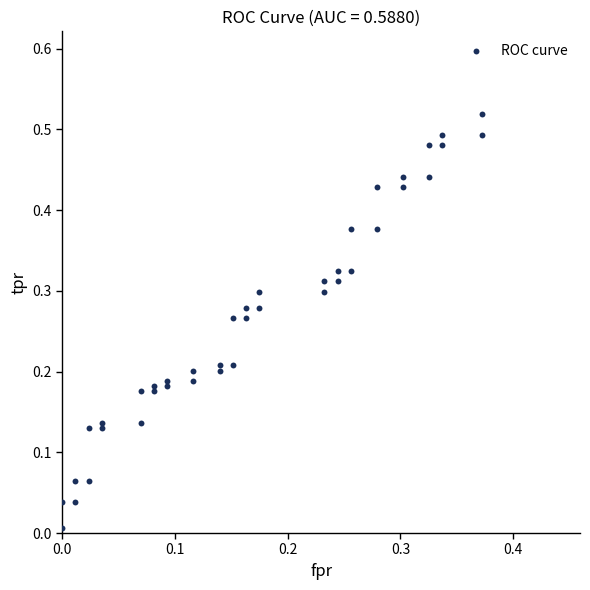

How many data points are displayed?

40